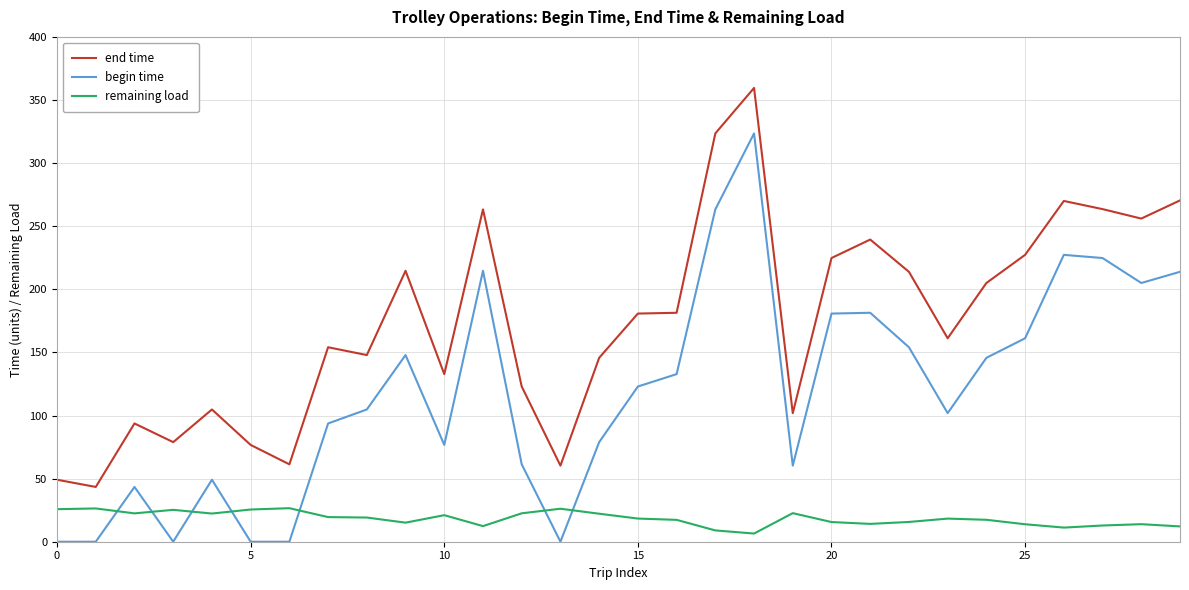

Which series has the largest range (max minus min)?

begin time